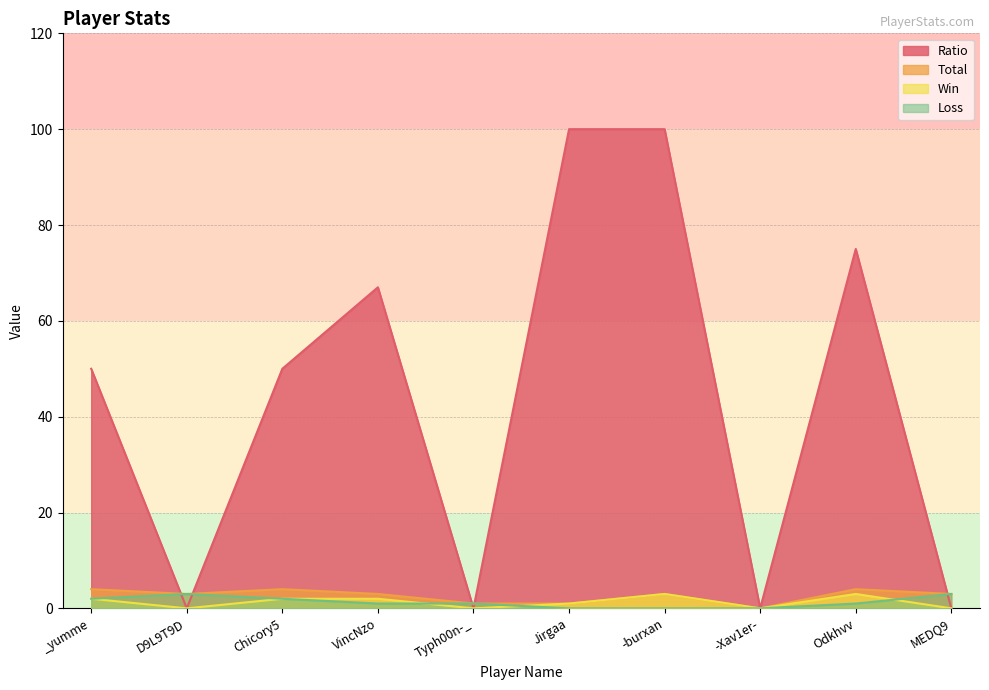

Reading left to right, what are all the values shown in this chart?

Win: _yumme=2	D9L9T9D=0	Chicory5=2	VincNzo=2	Typh00n-_=0	Jirgaa=1	-burxan=3	-Xav1er-=0	Odkhvv=3	MEDQ9=0
Loss: _yumme=2	D9L9T9D=3	Chicory5=2	VincNzo=1	Typh00n-_=1	Jirgaa=0	-burxan=0	-Xav1er-=0	Odkhvv=1	MEDQ9=3
Total: _yumme=4	D9L9T9D=3	Chicory5=4	VincNzo=3	Typh00n-_=1	Jirgaa=1	-burxan=3	-Xav1er-=0	Odkhvv=4	MEDQ9=3
Ratio: _yumme=50	D9L9T9D=0	Chicory5=50	VincNzo=67	Typh00n-_=0	Jirgaa=100	-burxan=100	-Xav1er-=0	Odkhvv=75	MEDQ9=0